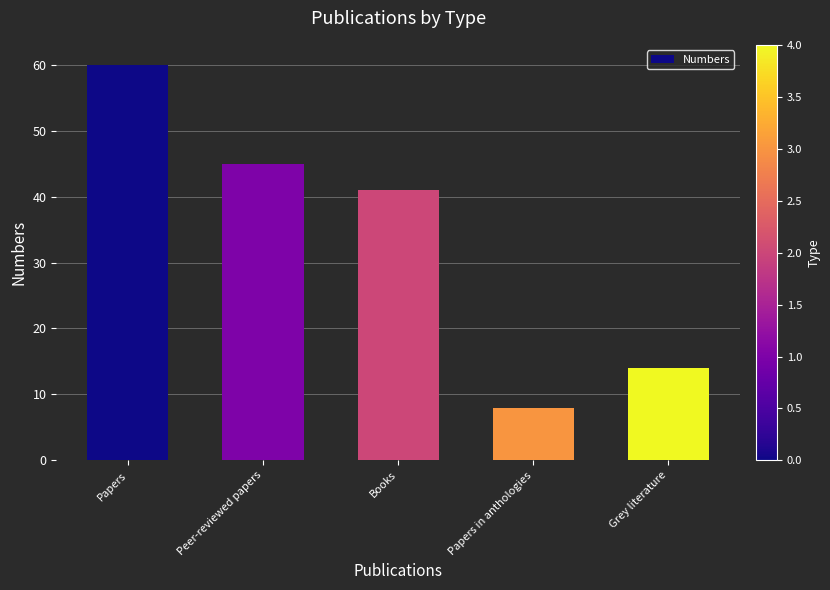

How many data points are less than 41?

2